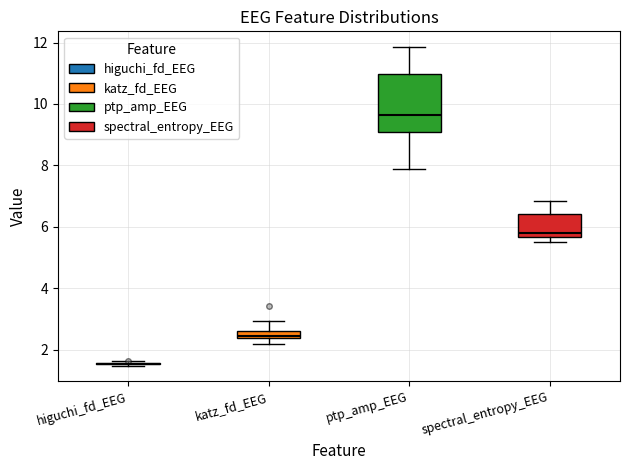

Which box is the tallest, from its lower edge to its upper edge?

ptp_amp_EEG